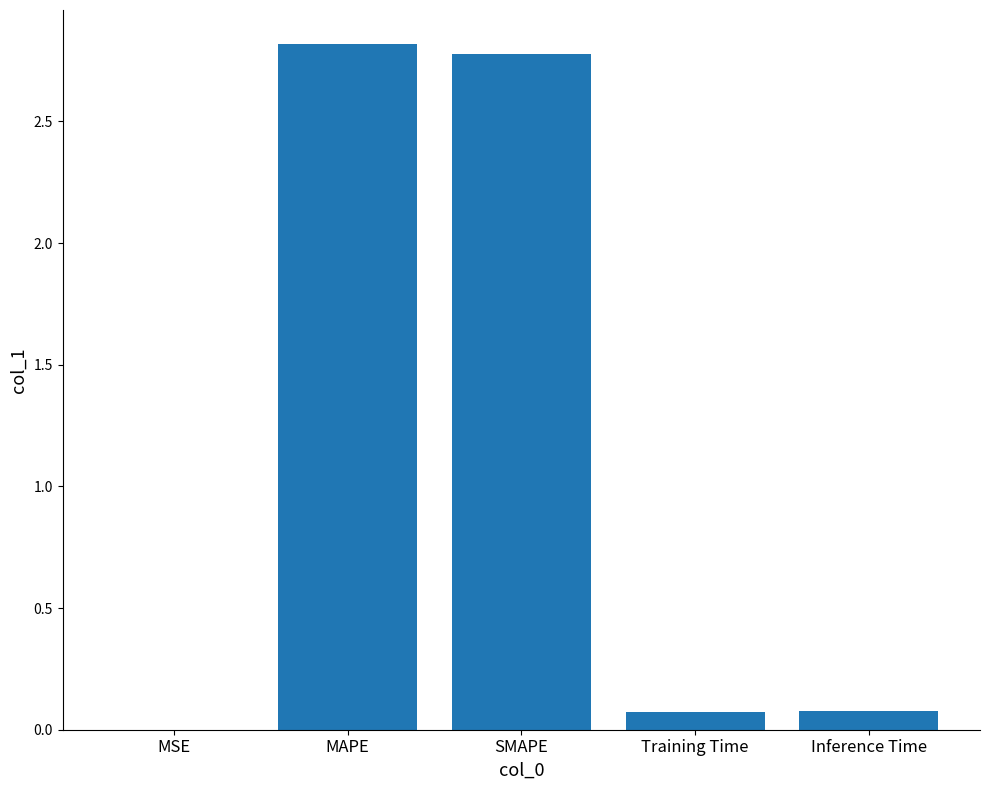

What is the sum of the values at MAPE and Inference Time?

2.9